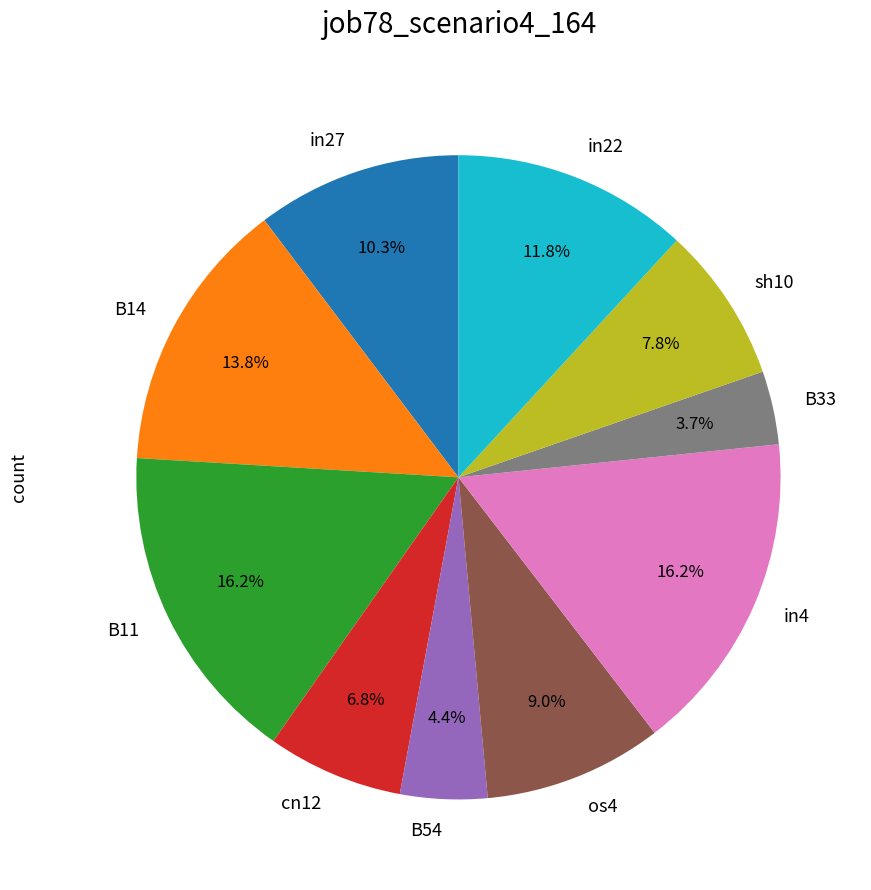

To the nearest percent, what is the average slice percentage?

10%